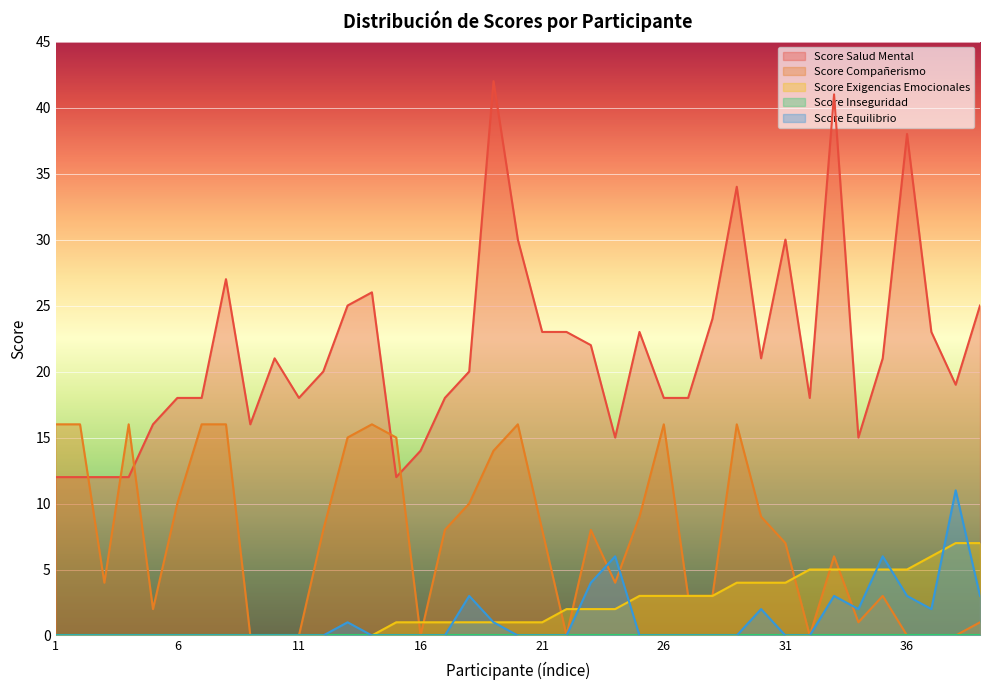

How many data points in score_salud_mental_total are above 20?

19